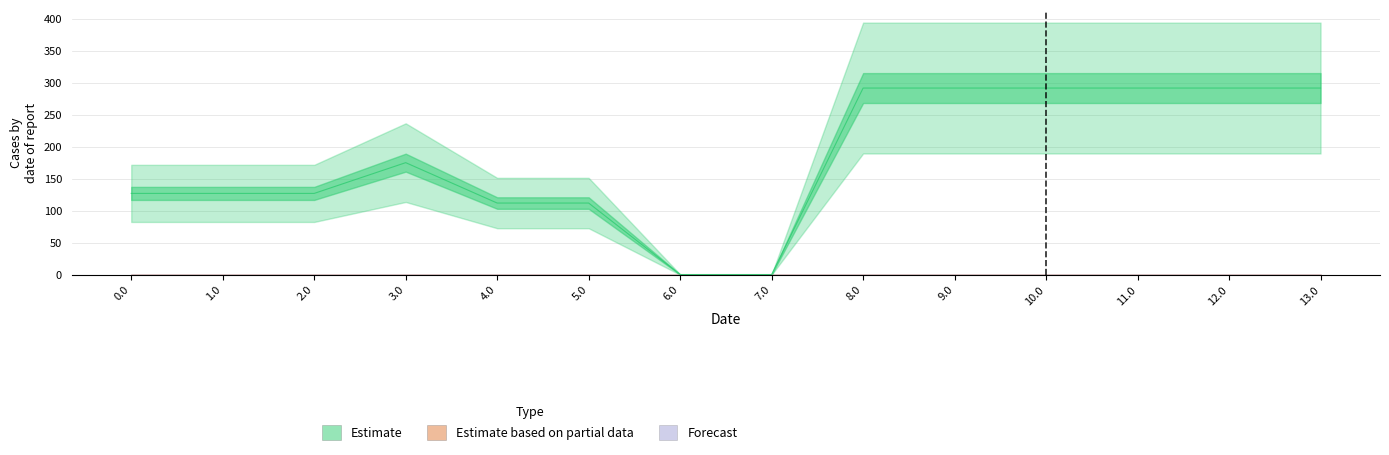

Reading right to left, transcribe all the data shown in this chart.

Estimate: 13.0=291.6	12.0=291.6	11.0=291.6	10.0=291.6	9.0=291.6	8.0=291.6	7.0=0.7	6.0=0.7	5.0=112.2	4.0=112.2	3.0=175.2	2.0=127.3	1.0=127.3	0.0=127.3
Estimate based on partial data: 13.0=0.0	12.0=0.0	11.0=0.0	10.0=0.0	9.0=0.0	8.0=0.0	7.0=0.0	6.0=0.0	5.0=0.0	4.0=0.0	3.0=0.0	2.0=0.0	1.0=0.0	0.0=0.0
Forecast: 13.0=0.0	12.0=0.0	11.0=0.0	10.0=0.0	9.0=0.0	8.0=0.0	7.0=0.0	6.0=0.0	5.0=0.0	4.0=0.0	3.0=0.0	2.0=0.0	1.0=0.0	0.0=0.0